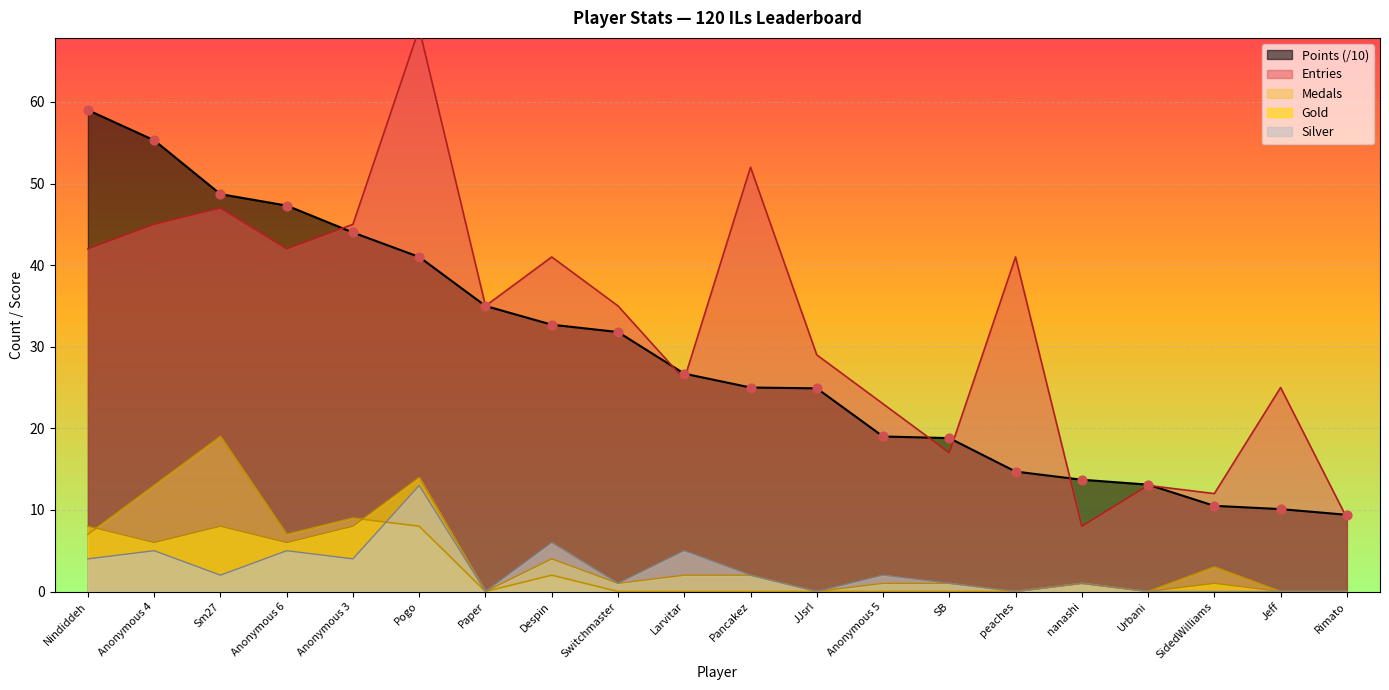

What is the total value across all series at Anonymous 5?

45.0